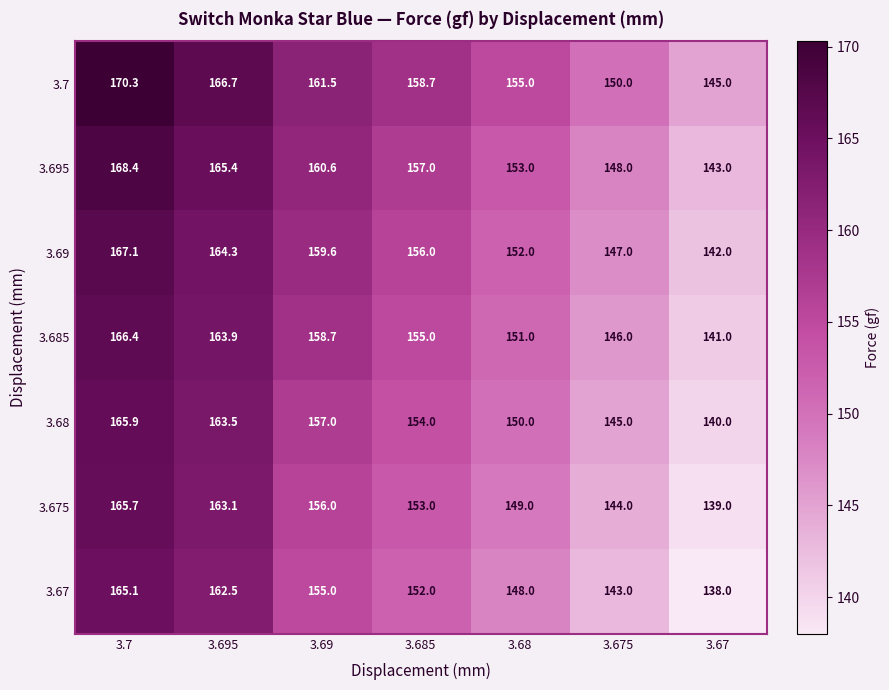

At which category is the sum across all series the highest?

3.7